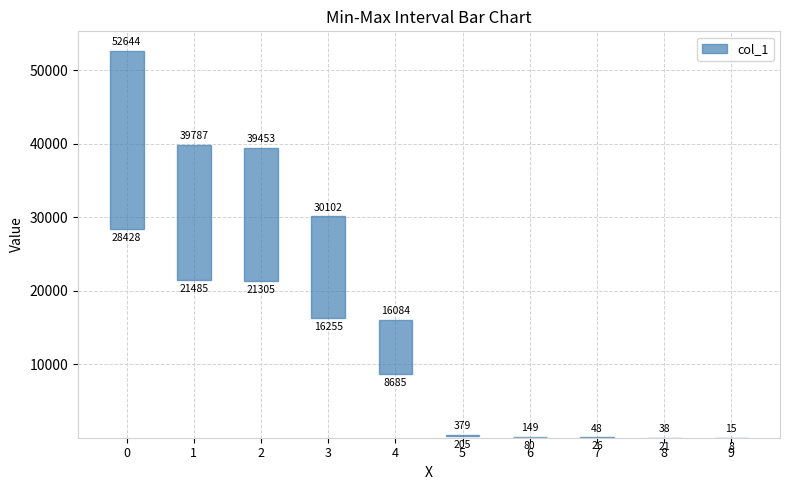

List the labels in order of value, largest first.

0, 1, 2, 3, 4, 5, 6, 7, 8, 9